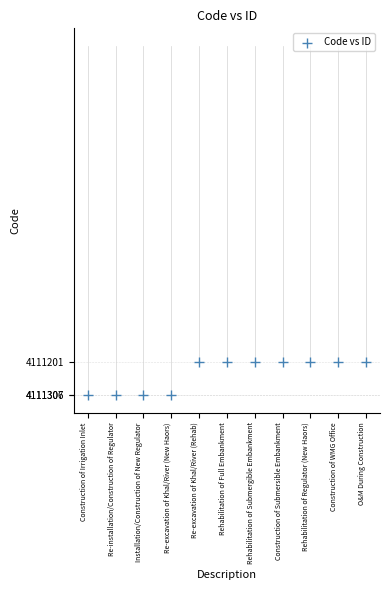

What is the range of Y values (max minus min)?

106